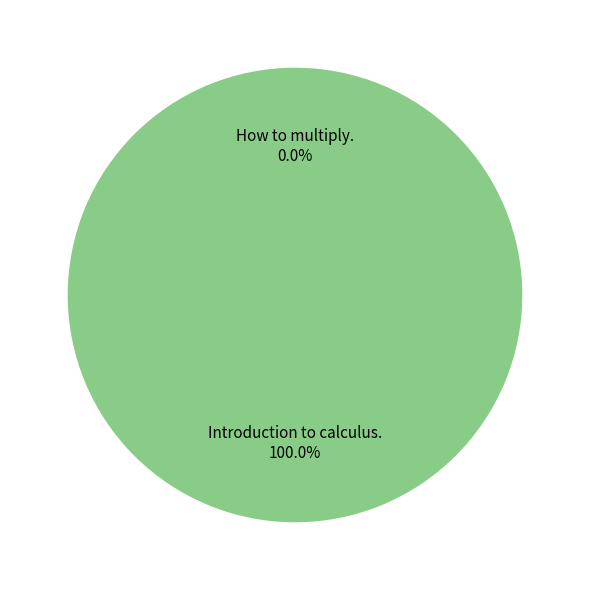

How many segments does this pie chart have?

2